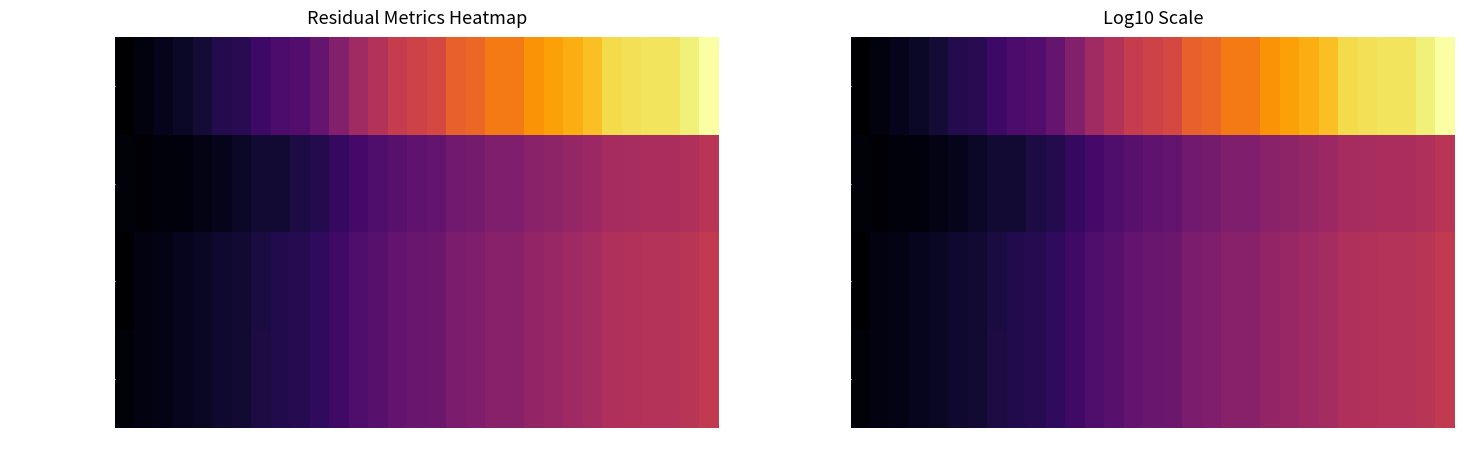

Is it true that residual_norm equals 12.9 at 230?

False